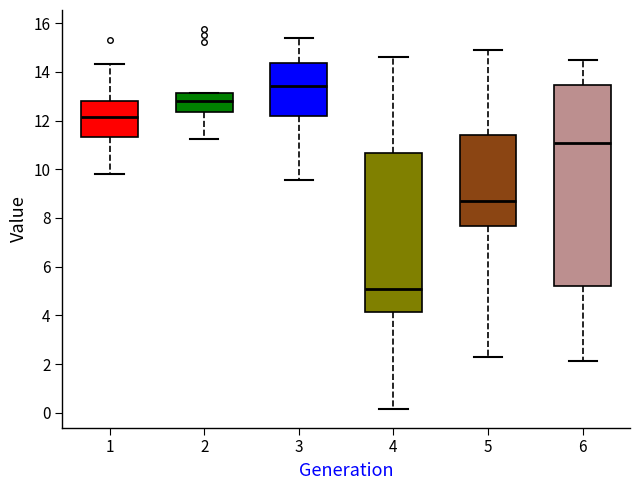

Comparing the boxes themselves (not the whiskers), which one is the tallest?

6